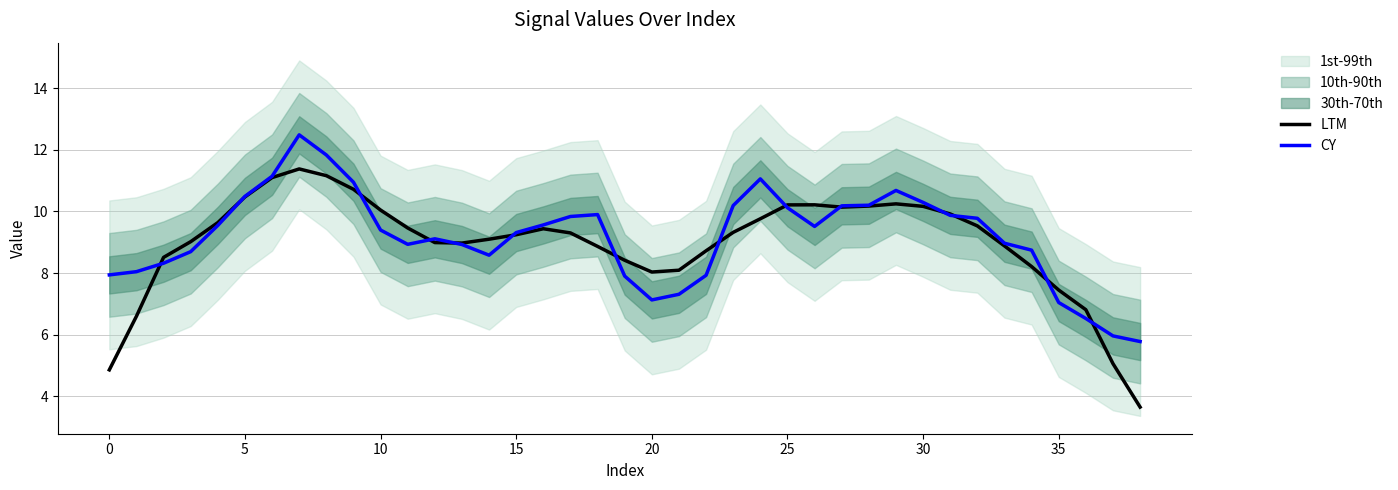

What value does the LTM series have at 28?

10.2